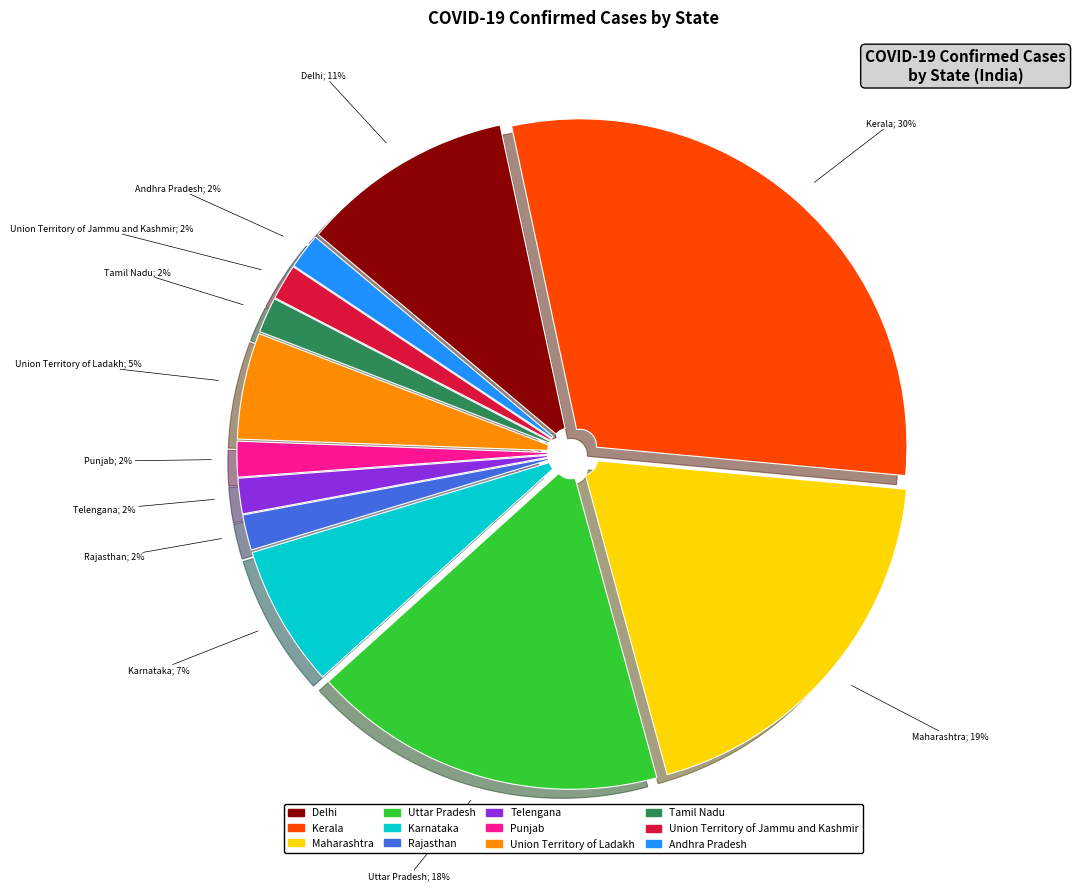

How many slices are in this pie chart?

12